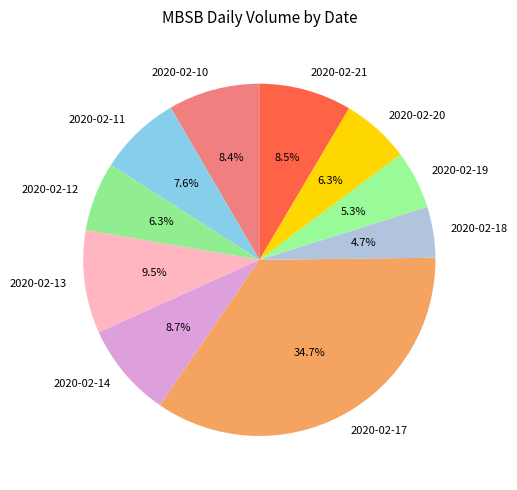

To the nearest percent, what is the combined percentage of 2020-02-19 and 2020-02-17?

40%